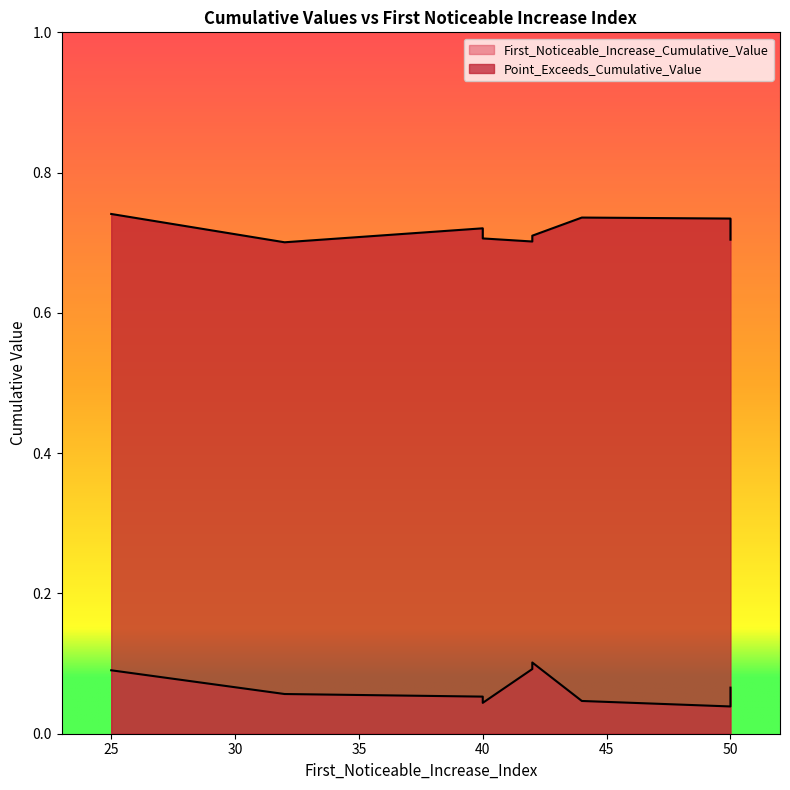

What is the approximate value of Point_Exceeds_Cumulative_Value at 42?

0.7